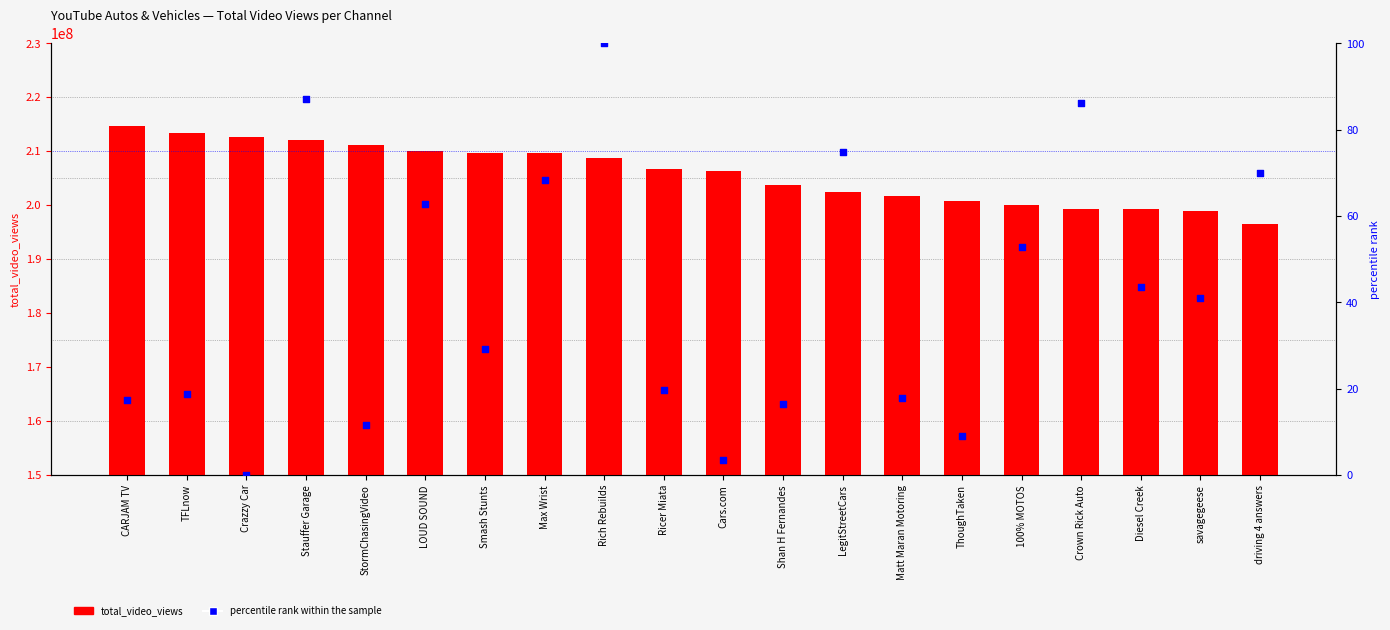

Is the value of percentile rank within the sample at CARJAM TV greater than the value of total_video_views at driving 4 answers?

No